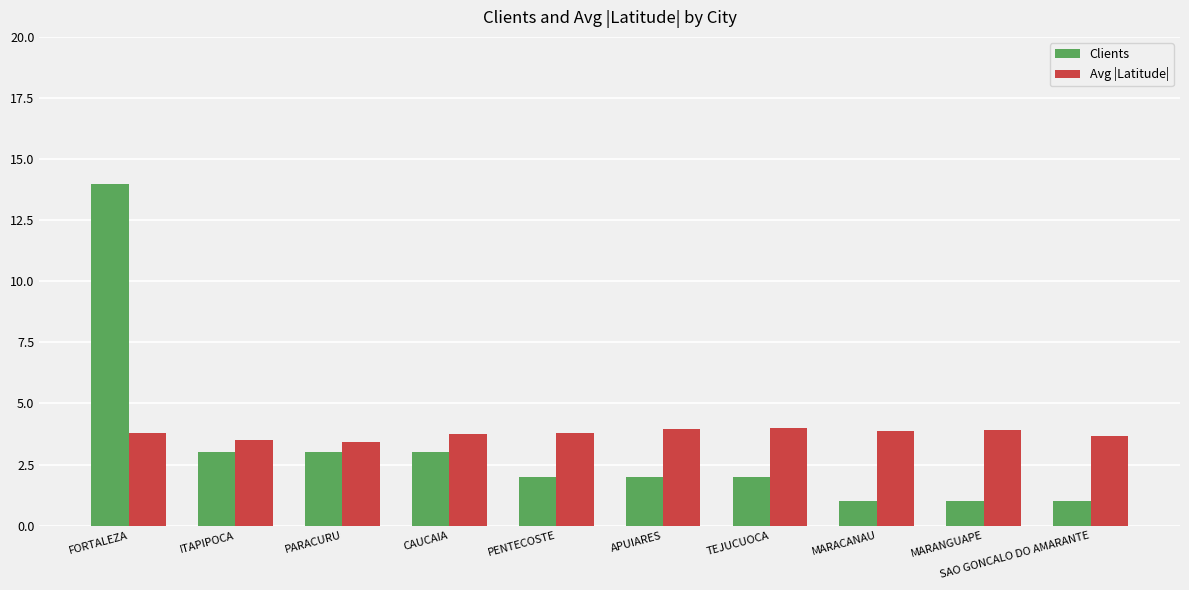

What value does the Avg |Latitude| series have at MARACANAU?

3.9